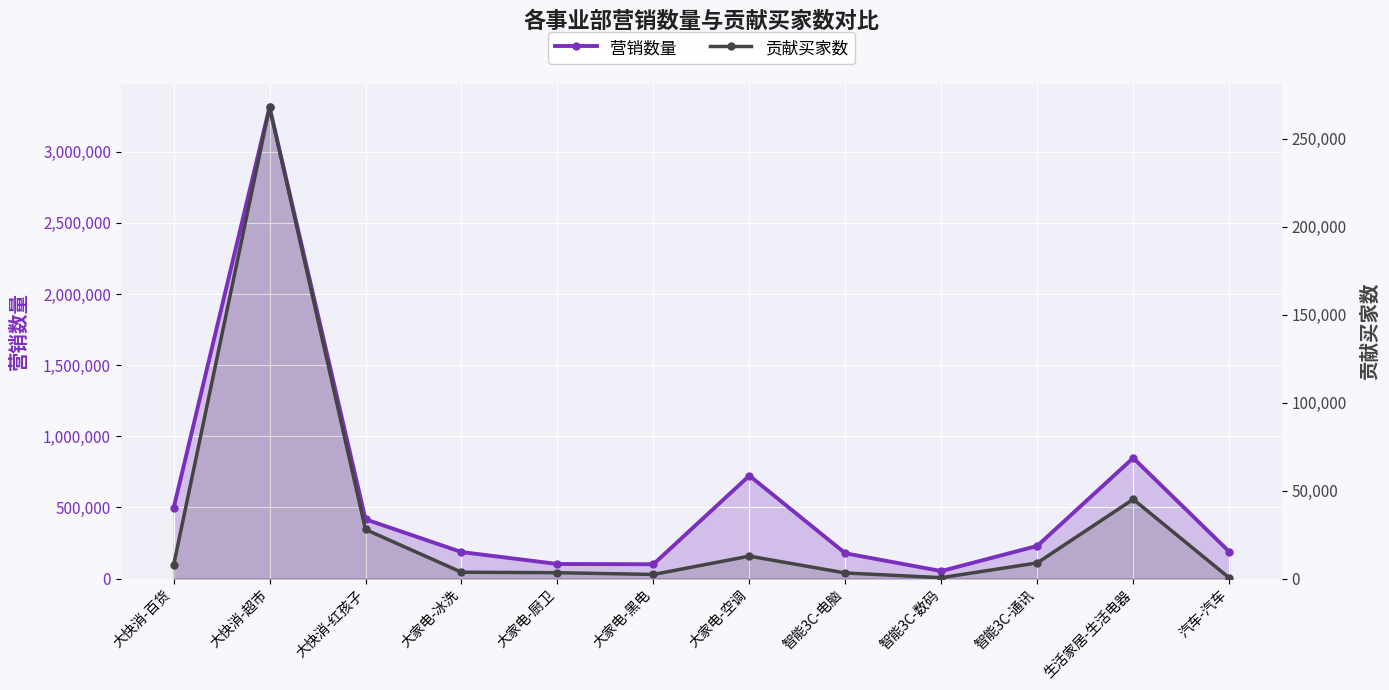

What is the spread (max minus min) of values at 智能3C-数码?

51979